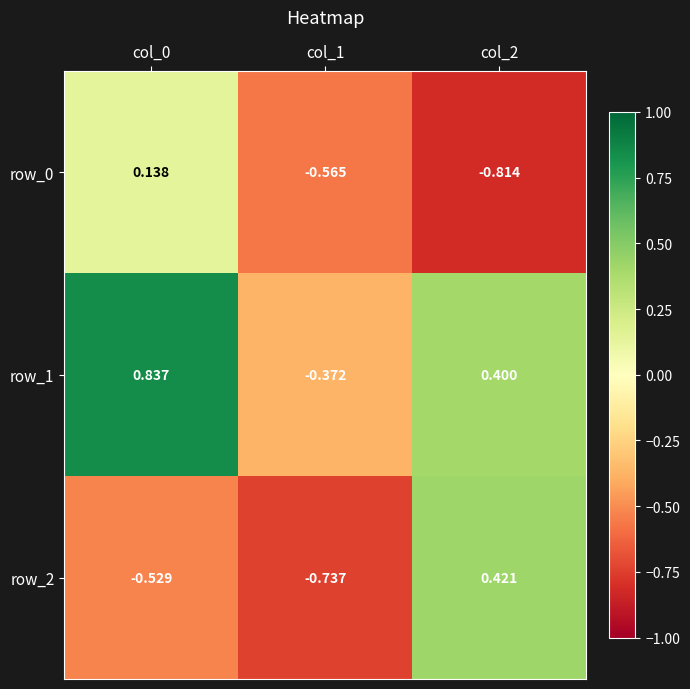

What is the difference between the highest and lowest values at col_0?

1.4